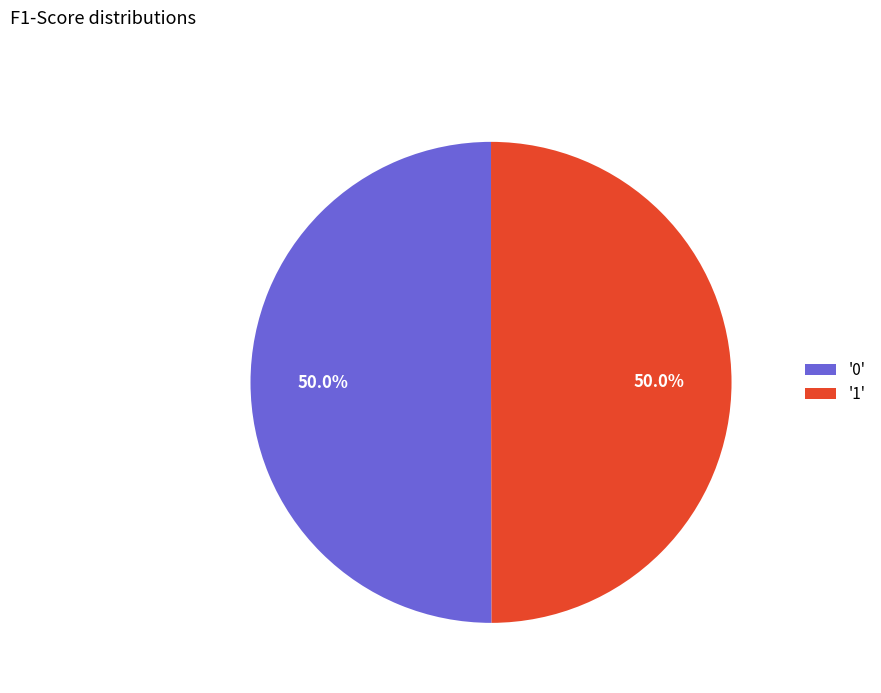

How many slices are in this pie chart?

2